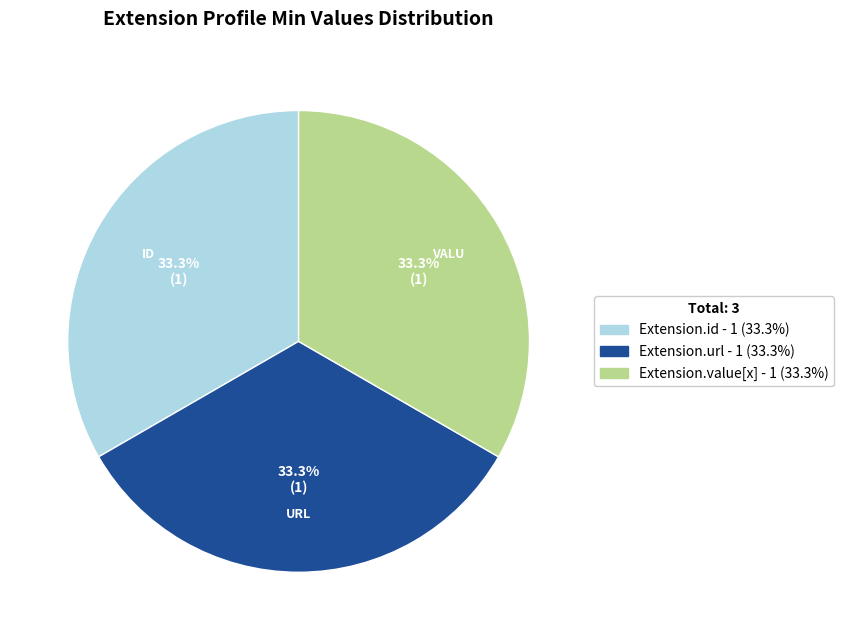

Is there a majority slice in this chart?

No